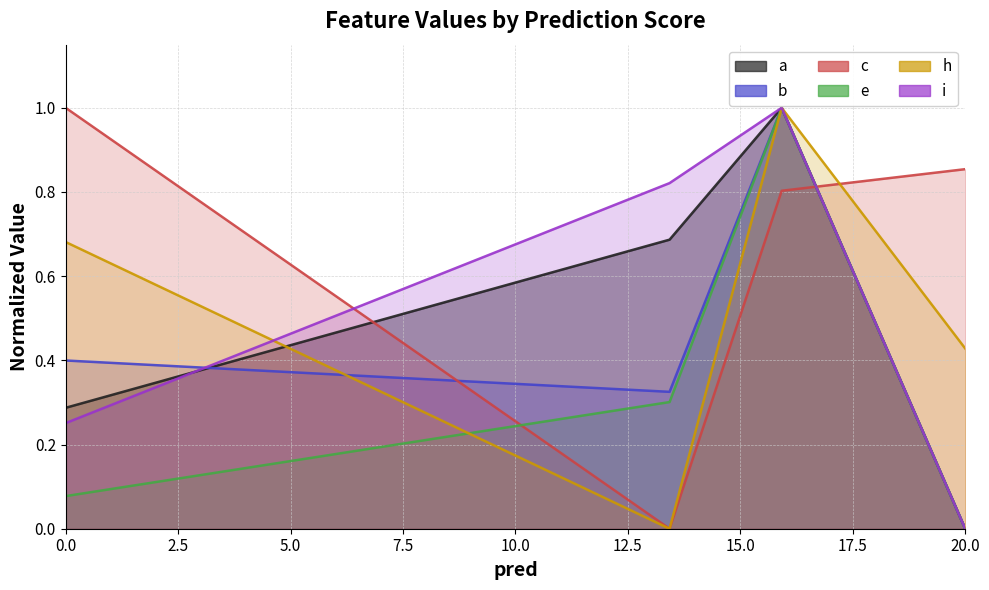

At which label does e reach its peak?

15.920238203939597